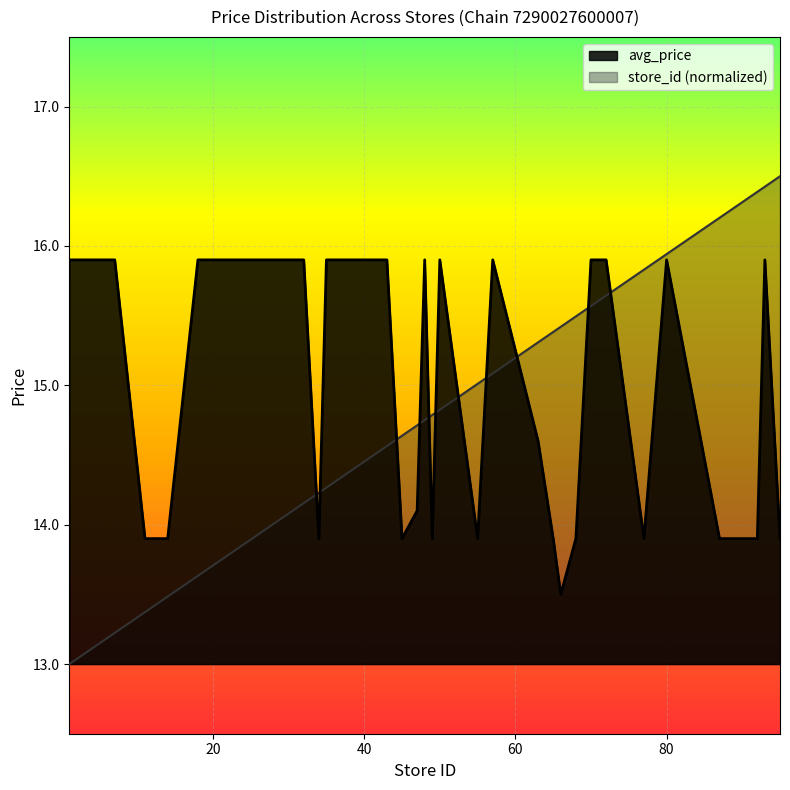

How many data points in avg_price are above 15?

22